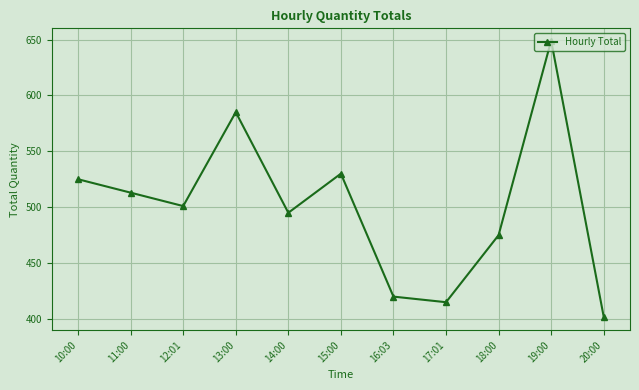

What is the greatest value displayed?

649